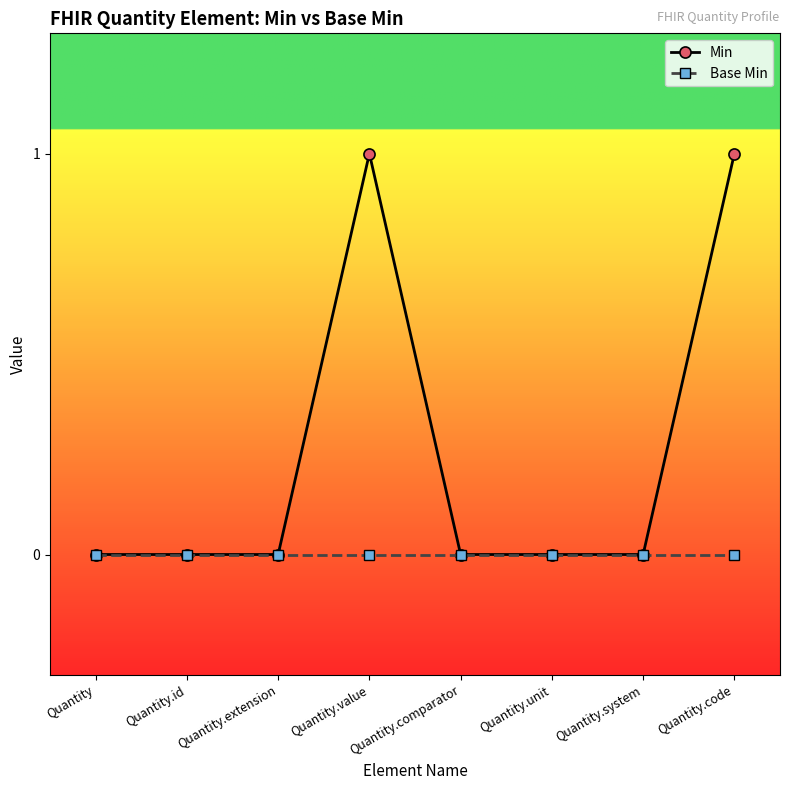

What is the label of the 4th point from the left?

Quantity.value